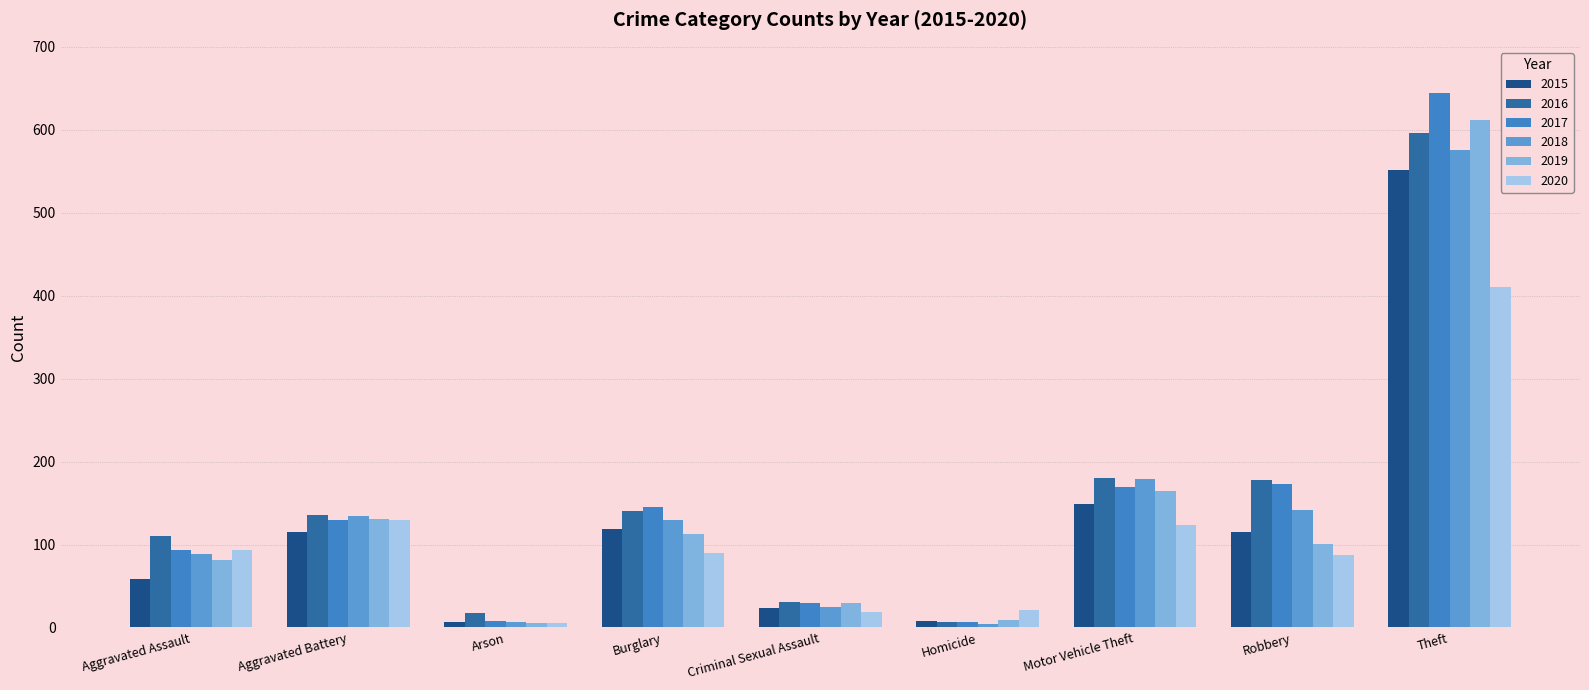

List the series in order of their peak value, highest first.

2017, 2019, 2016, 2018, 2015, 2020